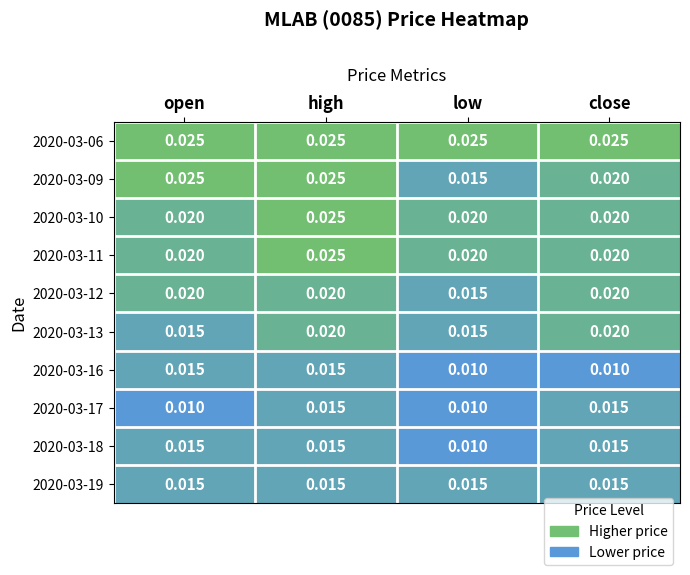

At which category is the sum across all series the highest?

high